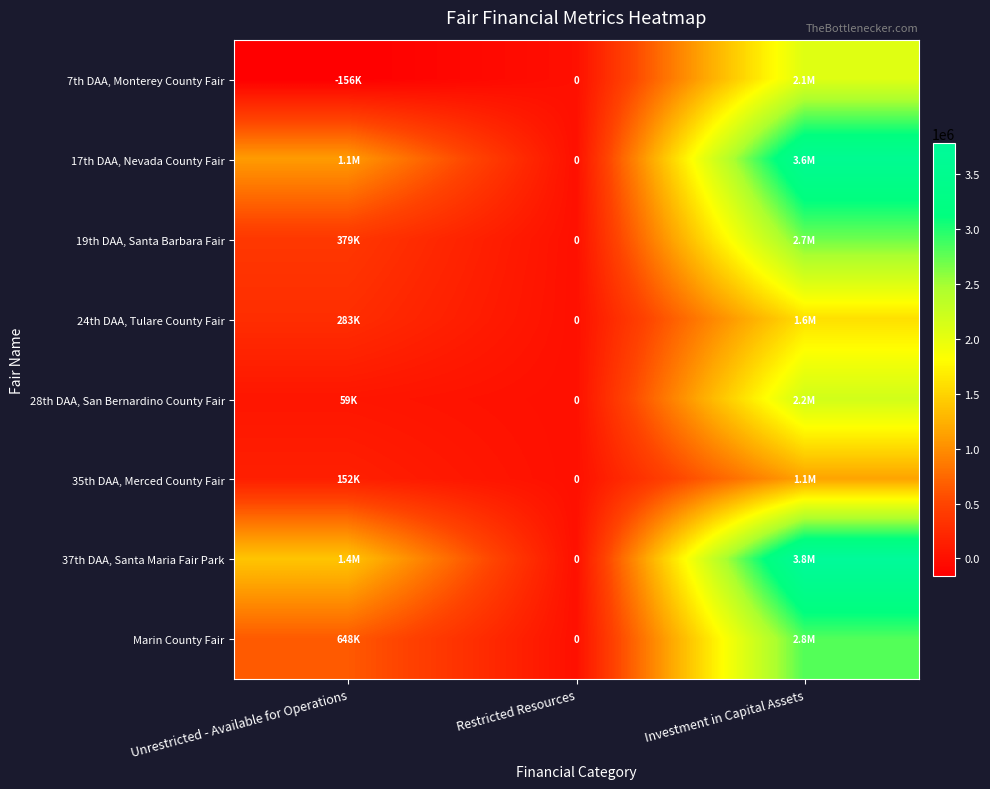

True or false: 7th DAA, Monterey County Fair has a value of 3523894 at Investment in Capital Assets.

False